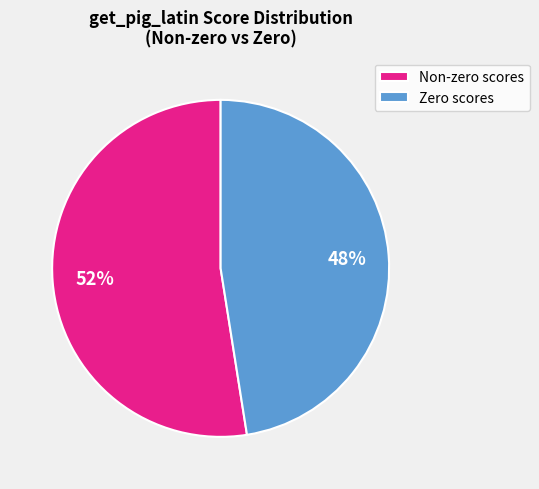

Is there a majority slice in this chart?

Yes